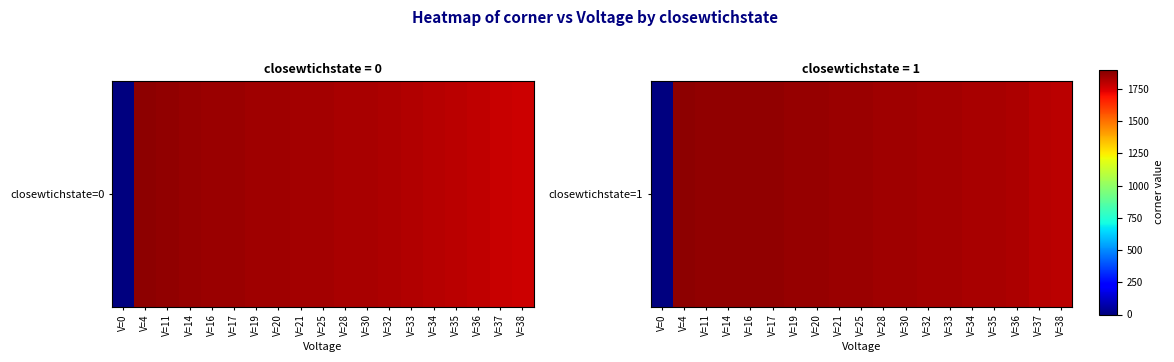

True or false: the data shows 1863 at V=17.

True